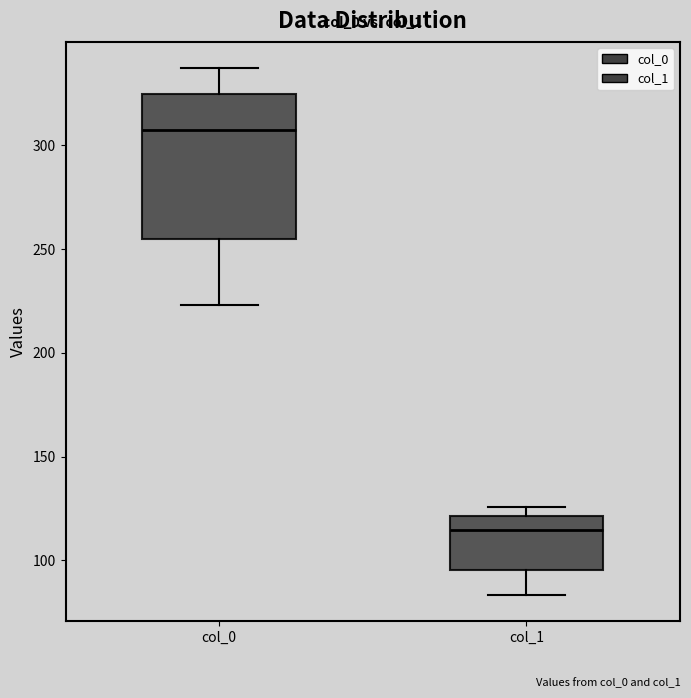

Reading left to right, read every box against the y-axis: the position of its median line, the range the box covers, and the ends of its whiskers. The values are not printed on the chart, so give them approximately, as read against the axis.

col_0: median 305, box 255 to 325, whiskers 225 to 335
col_1: median 115, box 95 to 120, whiskers 85 to 125